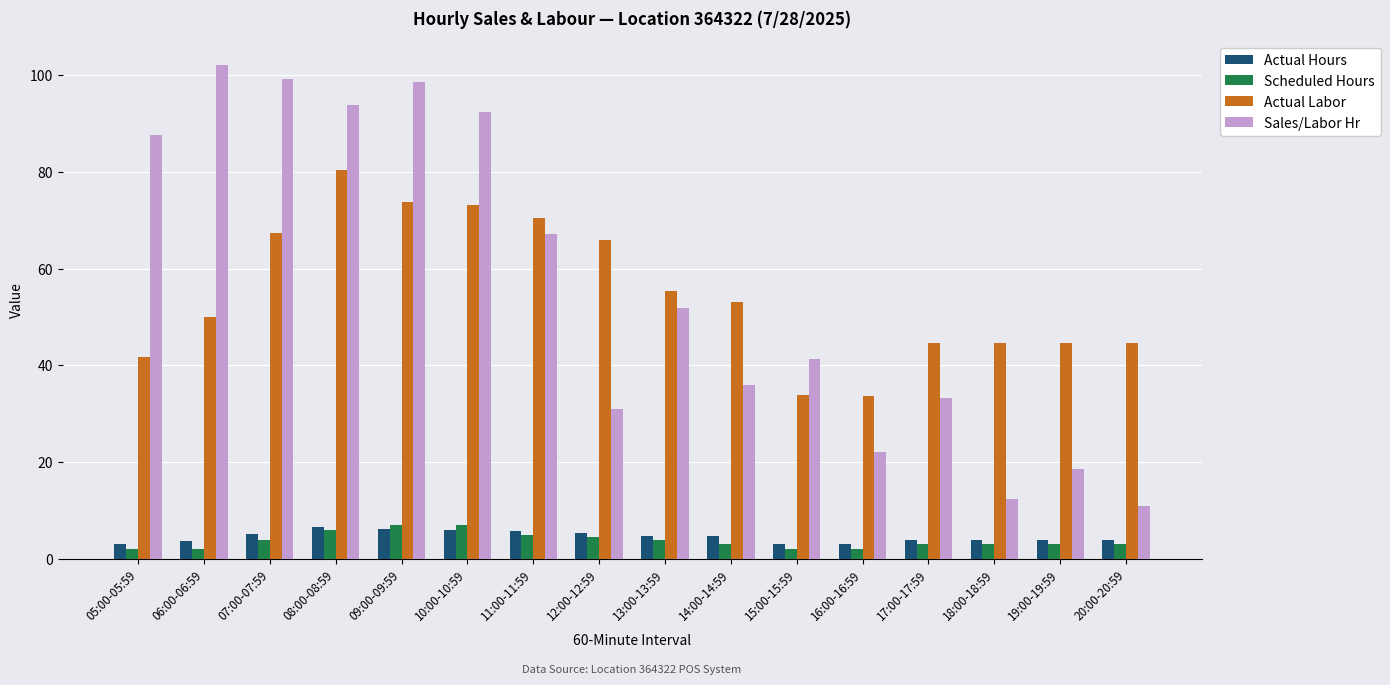

How many categories are shown in the chart?

16